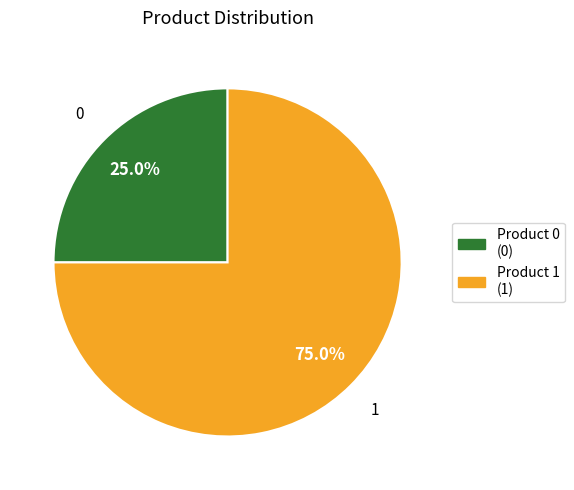

Which has a higher value, Product 0 (0) or Product 1 (1)?

Product 1 (1)